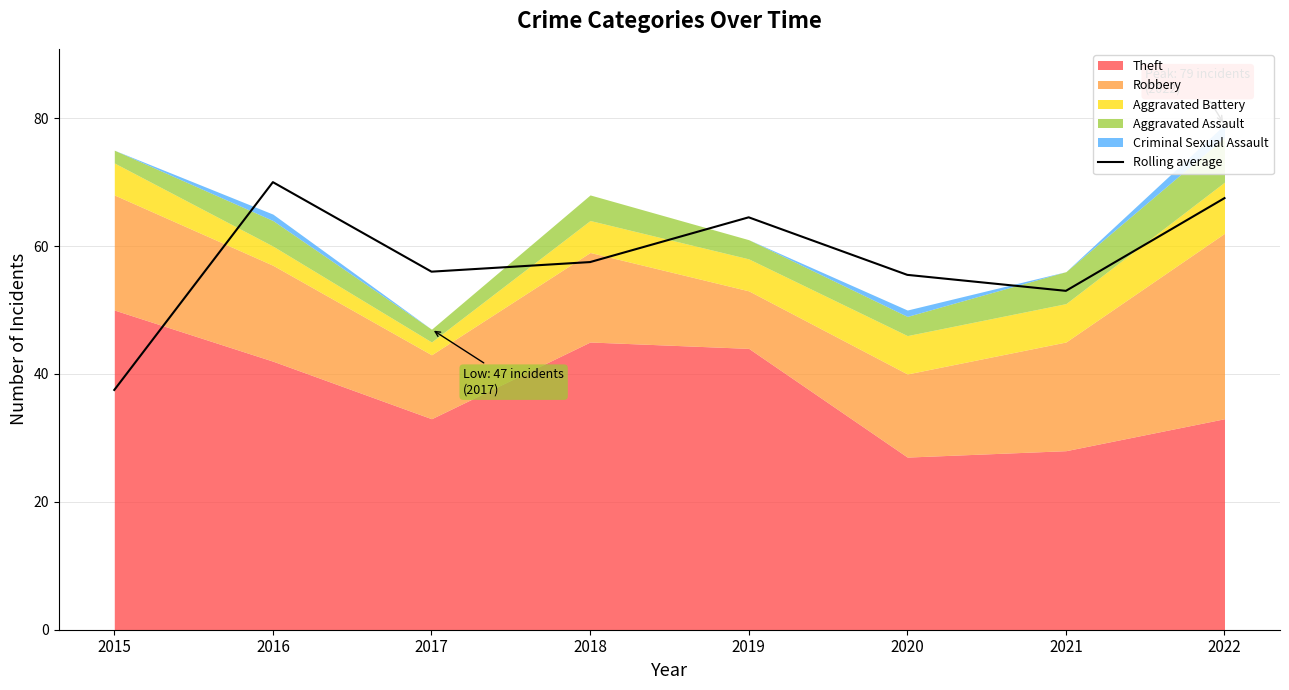

Reading left to right, what are all the values shown in this chart?

2015=37.5	2016=70.0	2017=56.0	2018=57.5	2019=64.5	2020=55.5	2021=53.0	2022=67.5